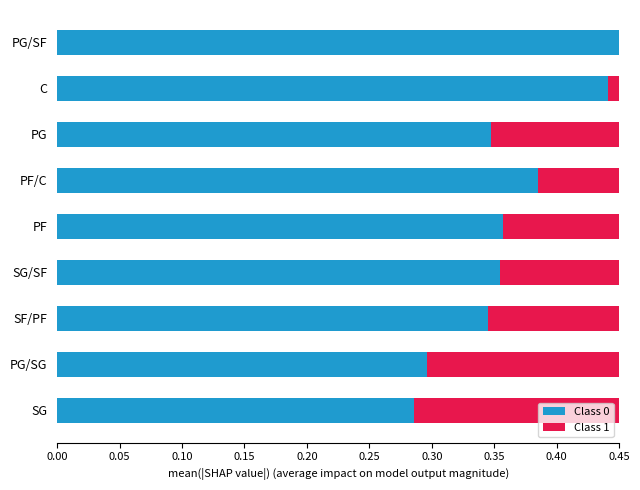

Rank the series at PG from highest to lowest value.

Class 1, Class 0